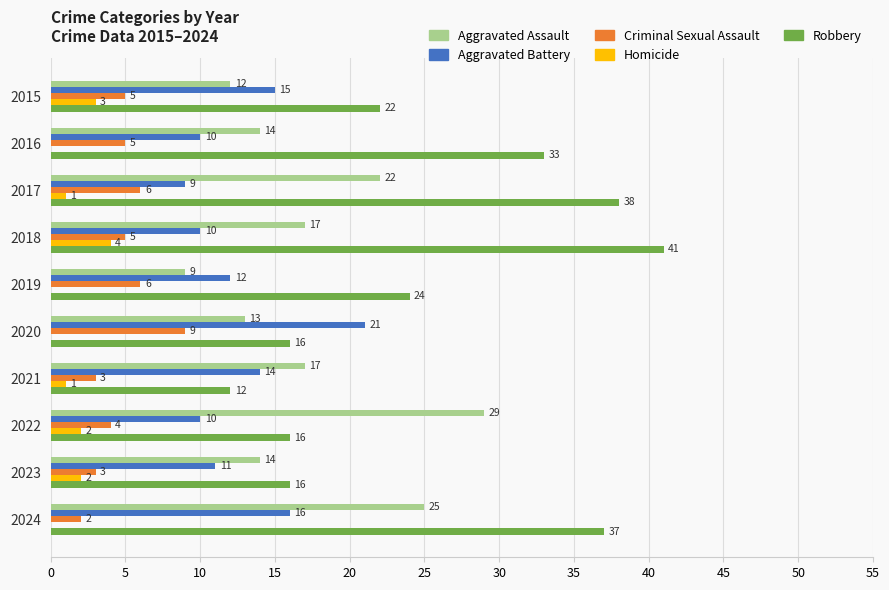

What is the greatest value displayed?

41